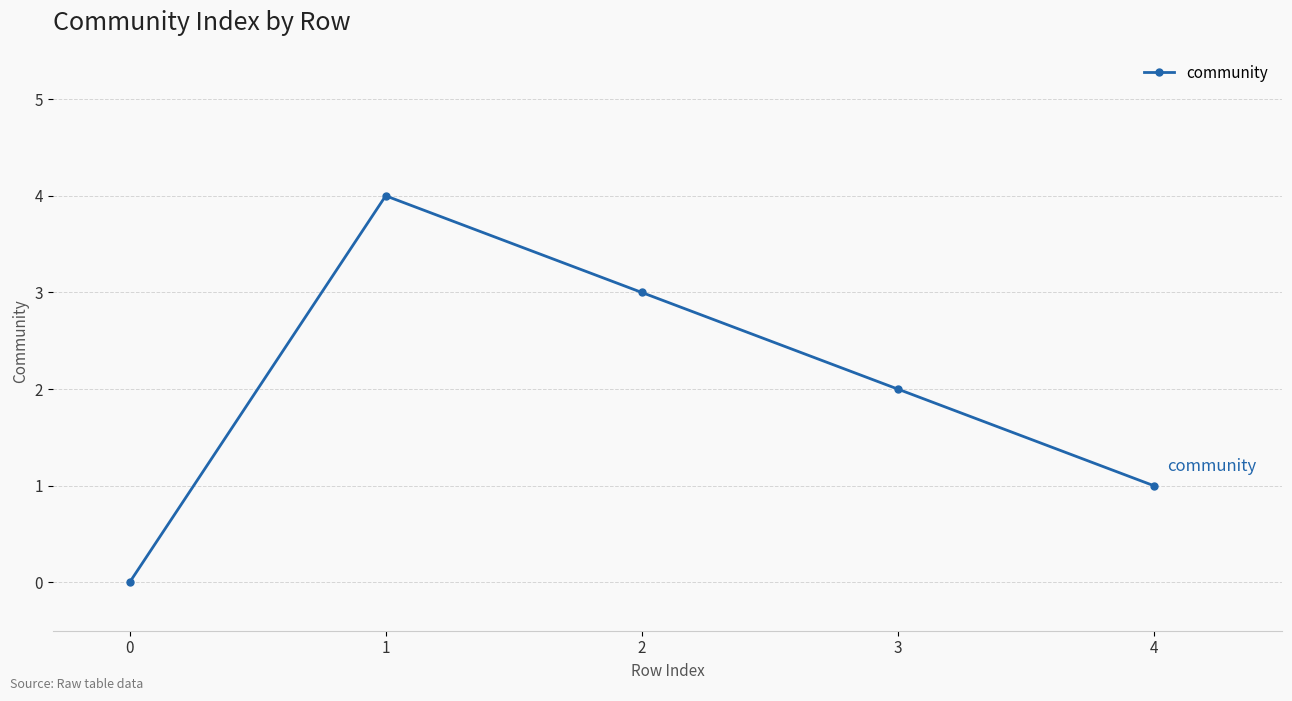

What is the sum of all values?

10